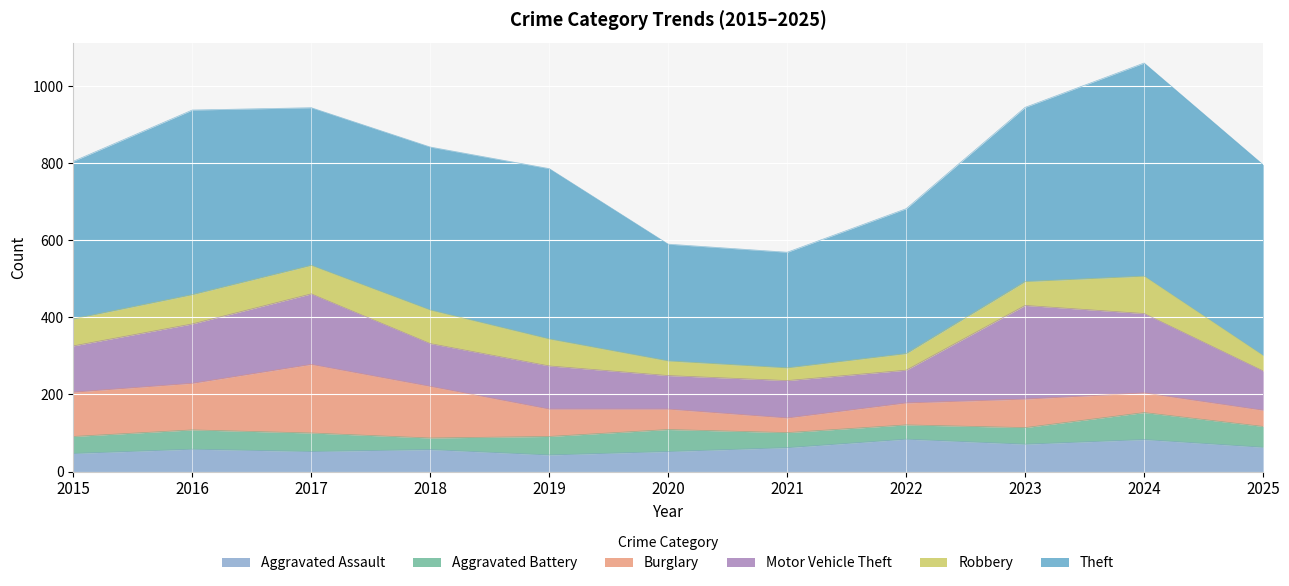

At 2022, list the series in order from largest to smallest.

Theft, Motor Vehicle Theft, Aggravated Assault, Burglary, Robbery, Aggravated Battery